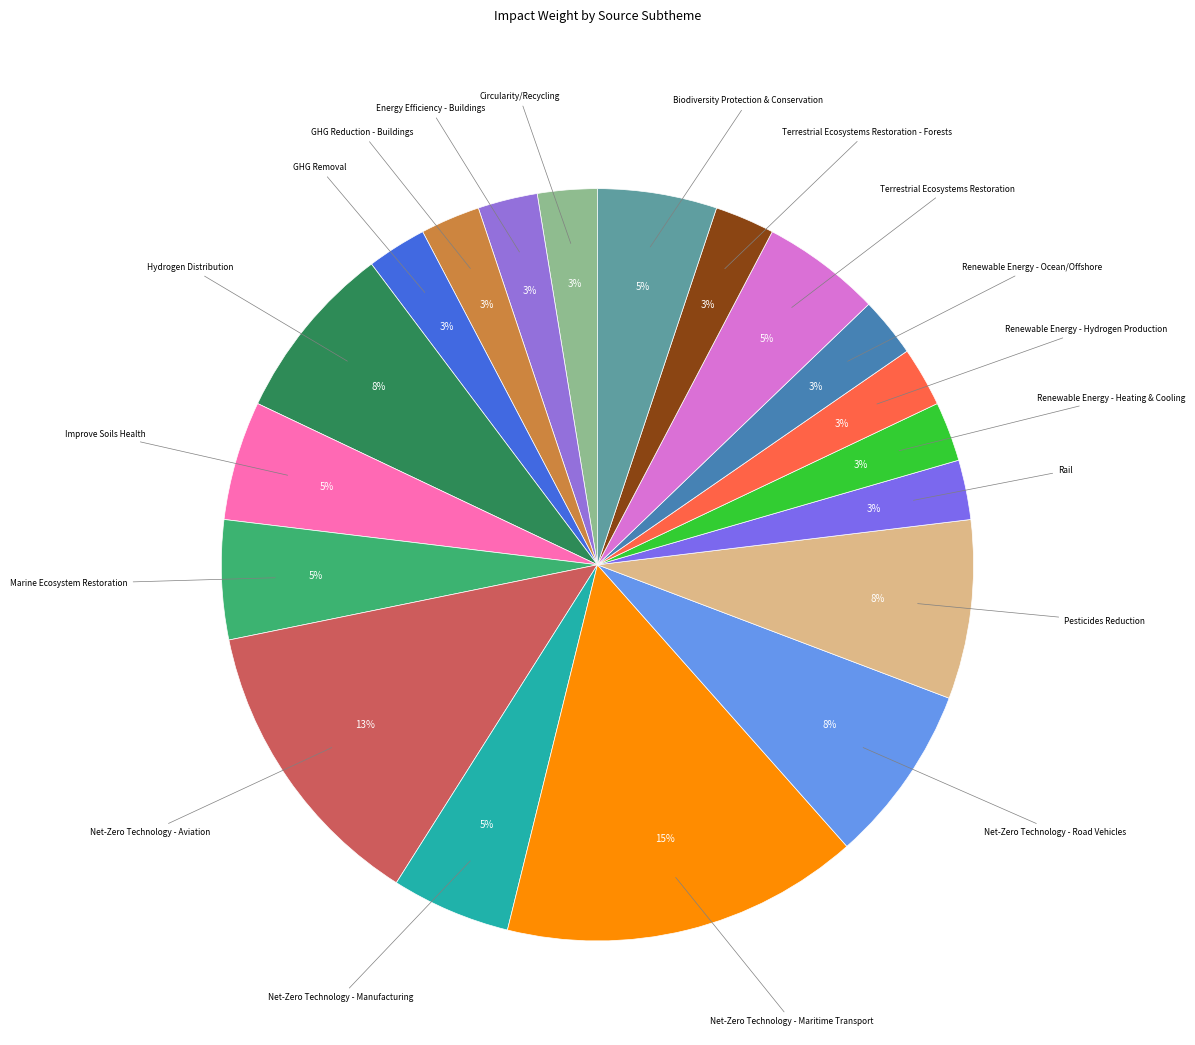

How many slices are in this pie chart?

19